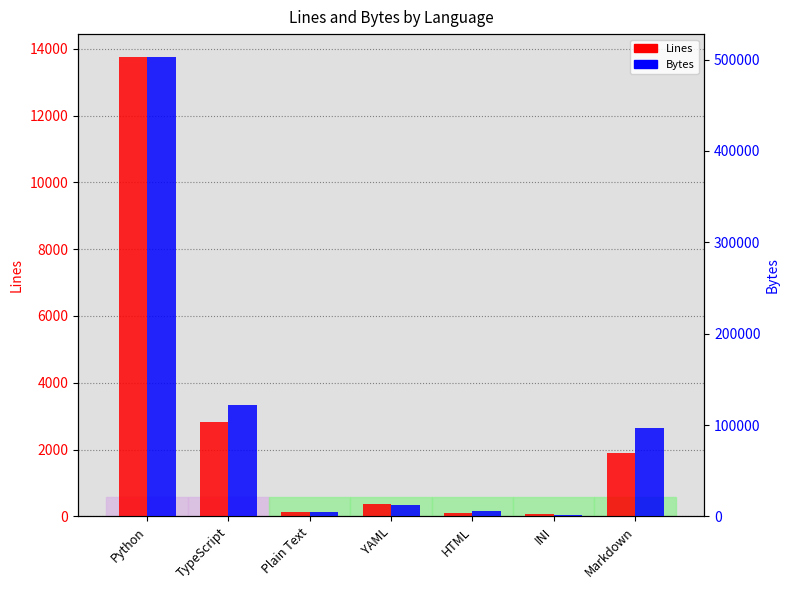

Reading left to right, extract all data points from this chart.

Lines: 13753	2833	131	357	102	56	1901
Bytes: 502720	121491	4951	12391	6020	1128	97201